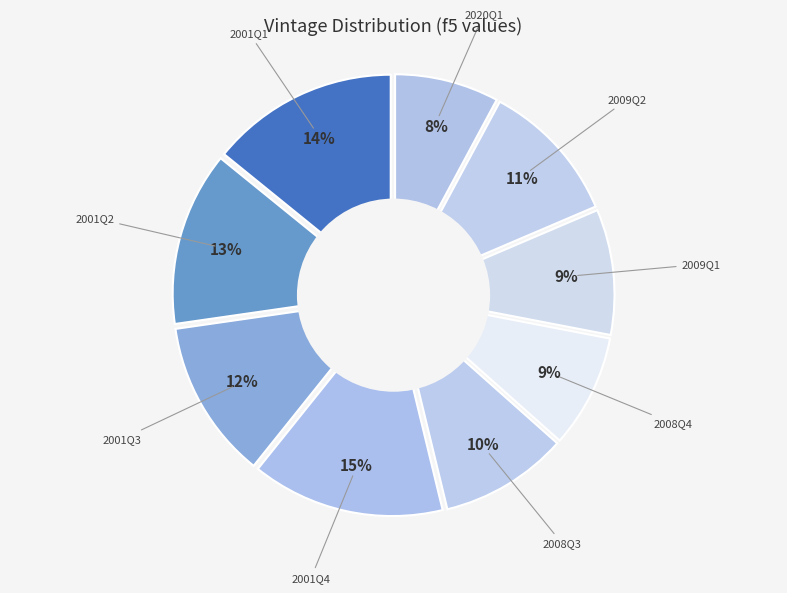

What percentage is the 2009Q2 slice, to the nearest percent?

11%